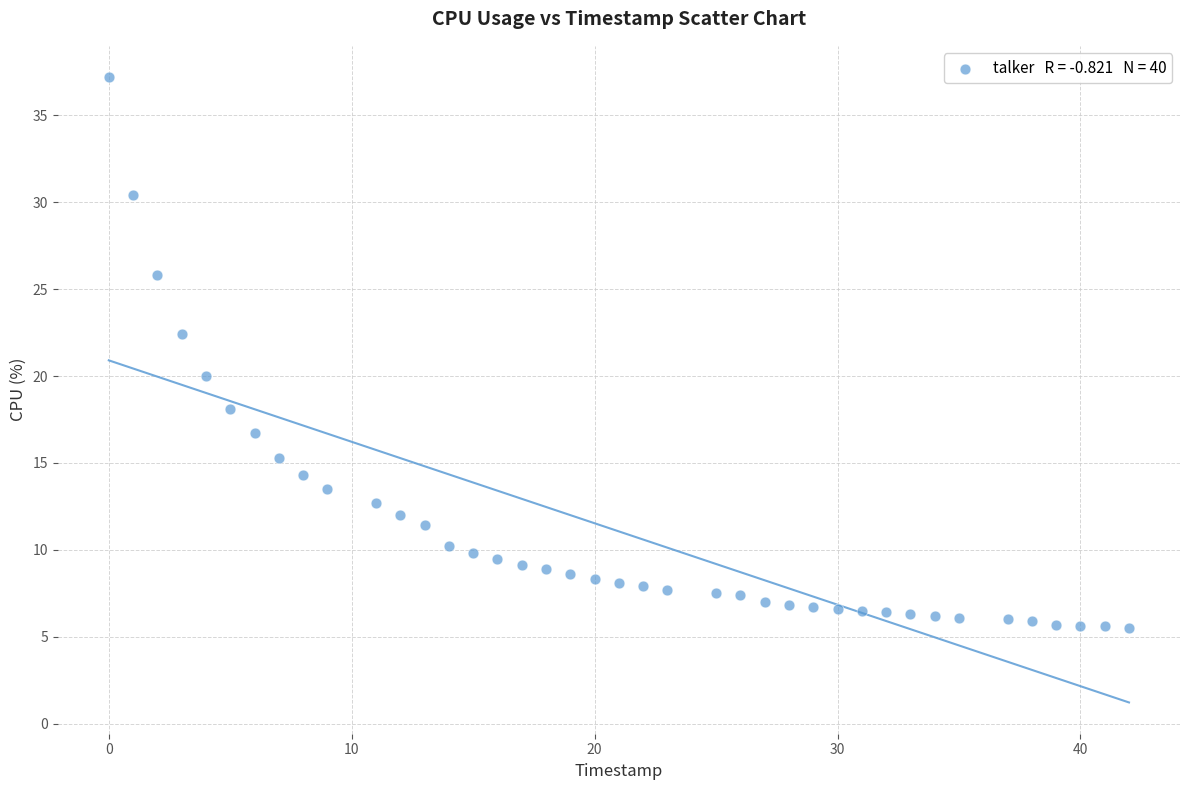

What is the range of Y values (max minus min)?

31.7